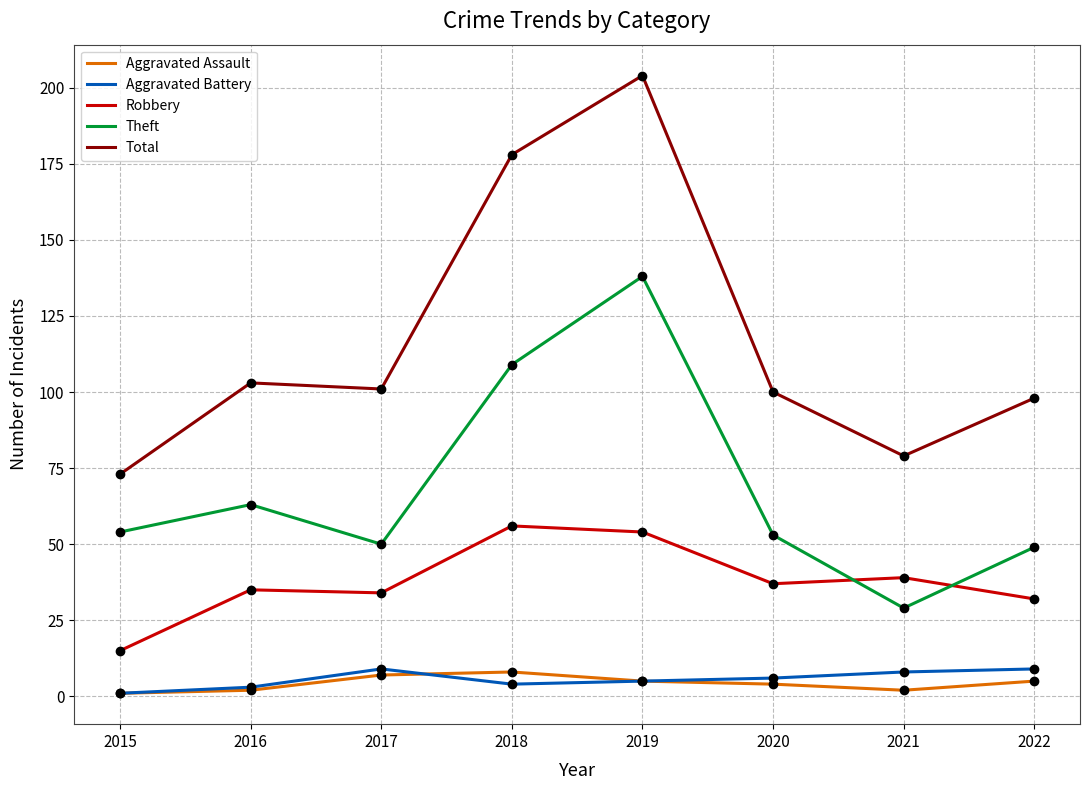

Reading right to left, list all the values displayed in this chart.

Aggravated Assault: 5	2	4	5	8	7	2	1
Aggravated Battery: 9	8	6	5	4	9	3	1
Robbery: 32	39	37	54	56	34	35	15
Theft: 49	29	53	138	109	50	63	54
Total: 98	79	100	204	178	101	103	73